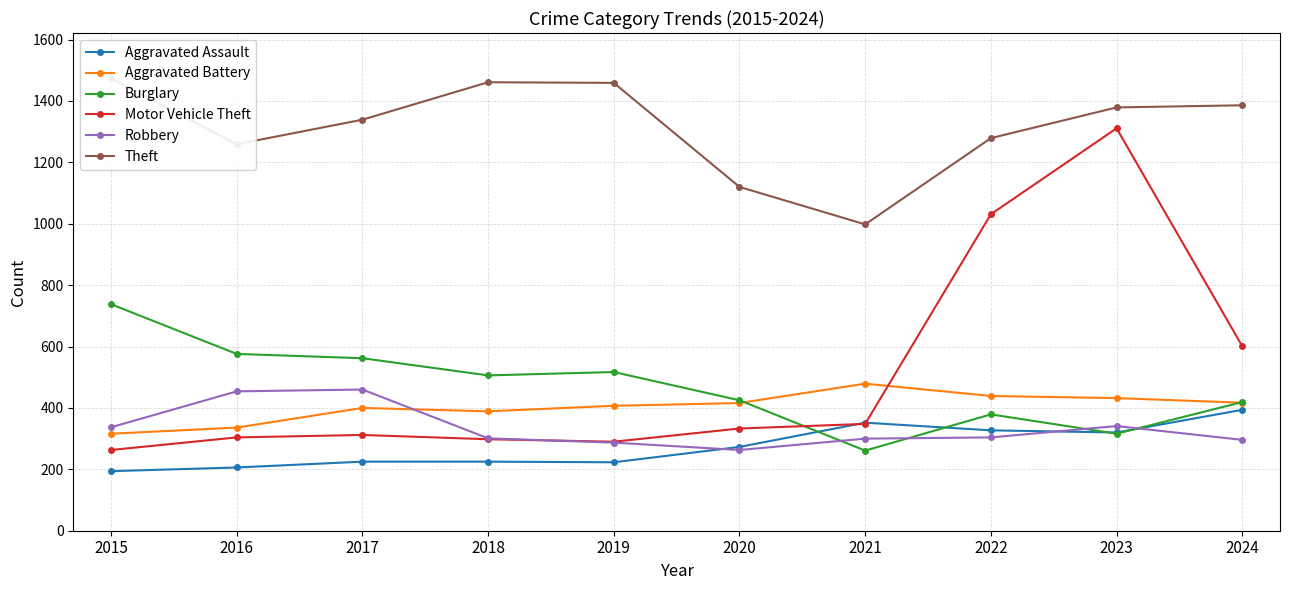

After their last crossing, which series has the higher values: Robbery or Motor Vehicle Theft?

Motor Vehicle Theft